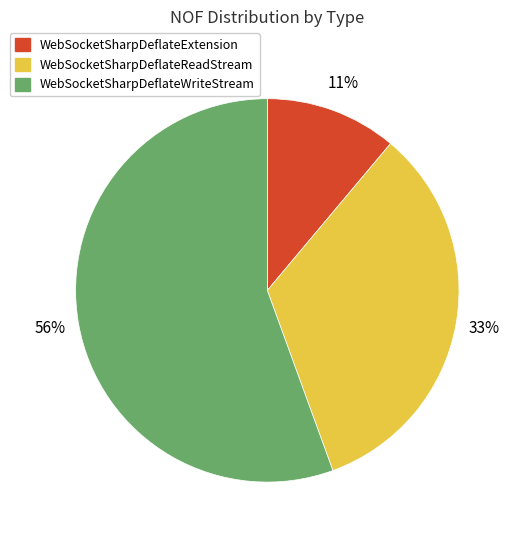

To the nearest percent, what is the average slice percentage?

33%